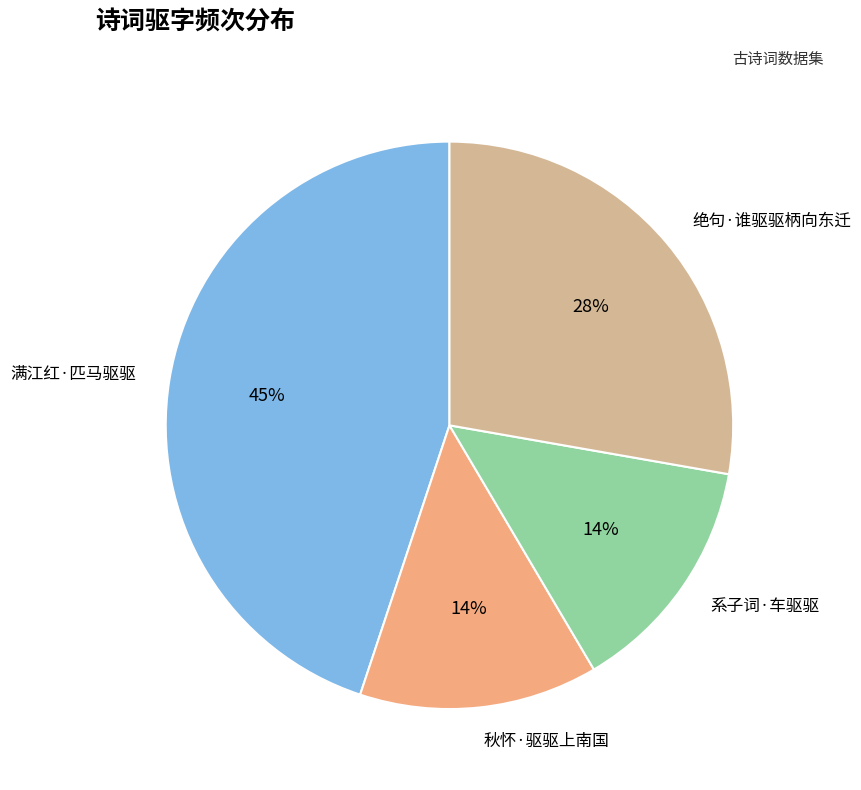

To the nearest percent, what portion does 系子词·车驱驱 represent?

14%